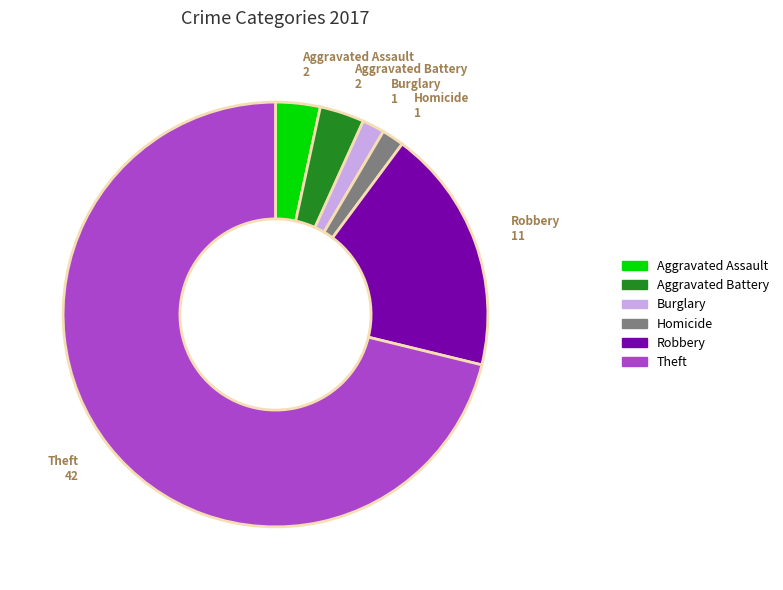

Does any single category account for the majority?

Yes